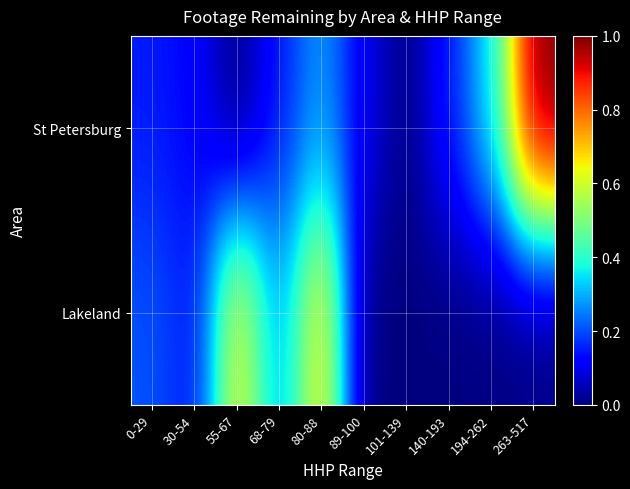

At how many categories does at least one series exceed 0?

10